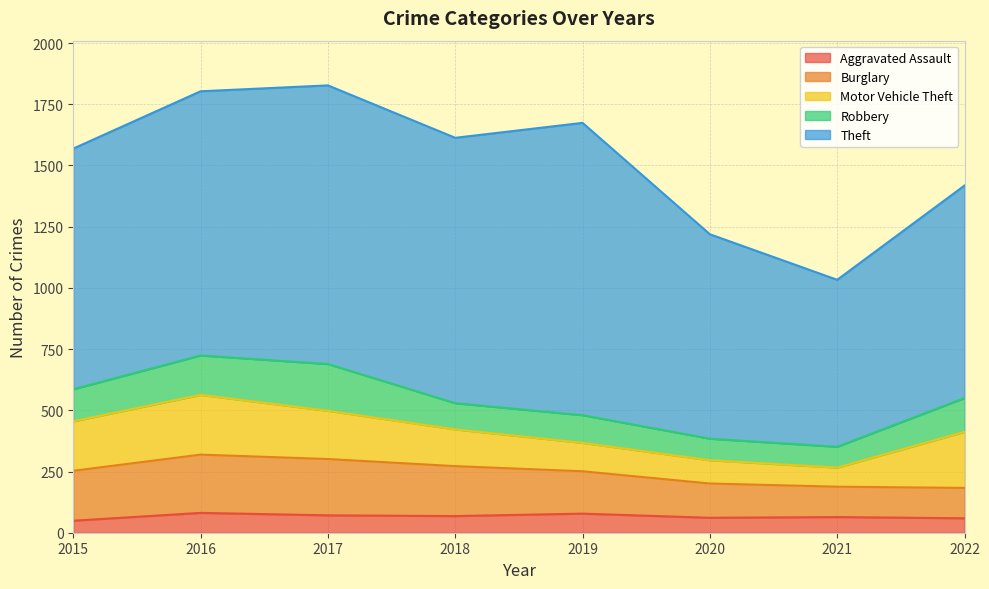

Does the chart display data point markers on the line(s)?

No